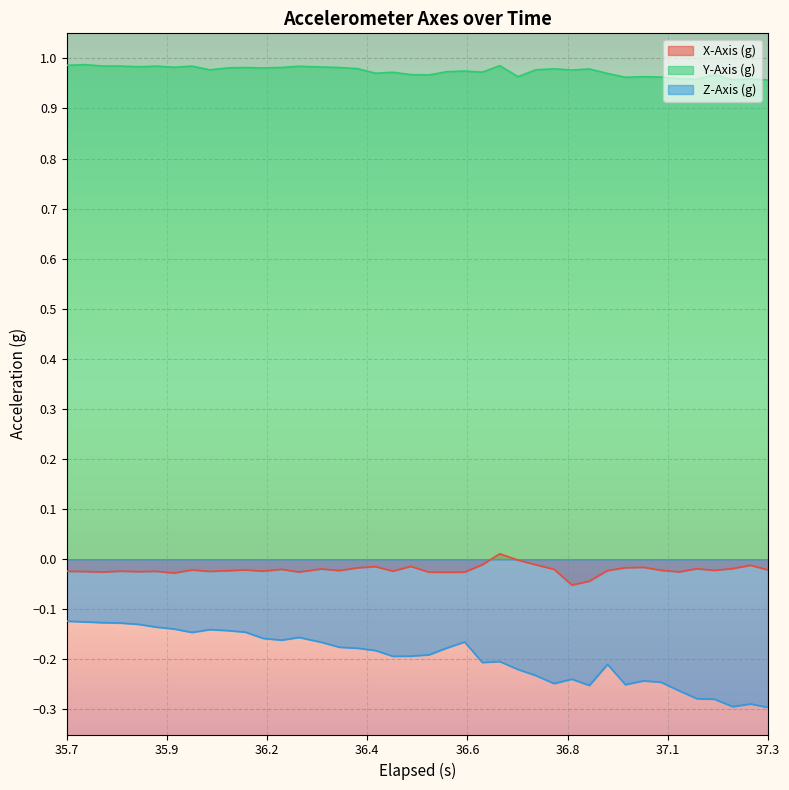

Which series has the largest total across all categories?

Y-Axis (g)